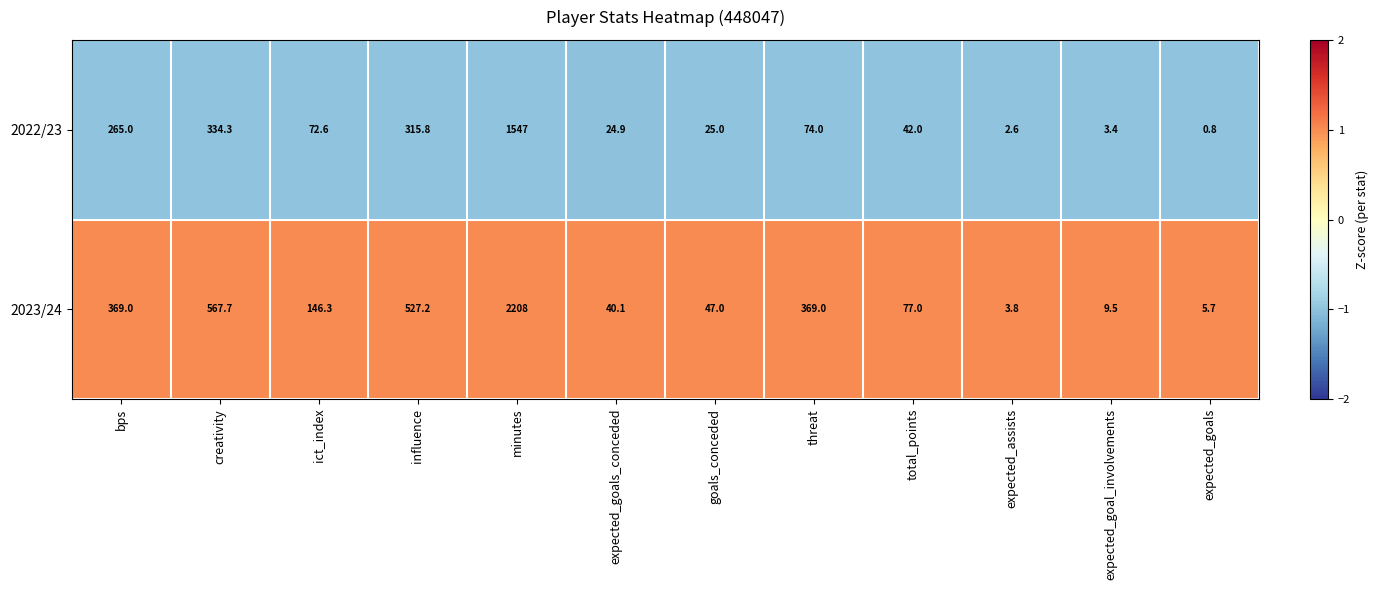

True or false: 2023/24 has a value of 8.9 at expected_goals.

False